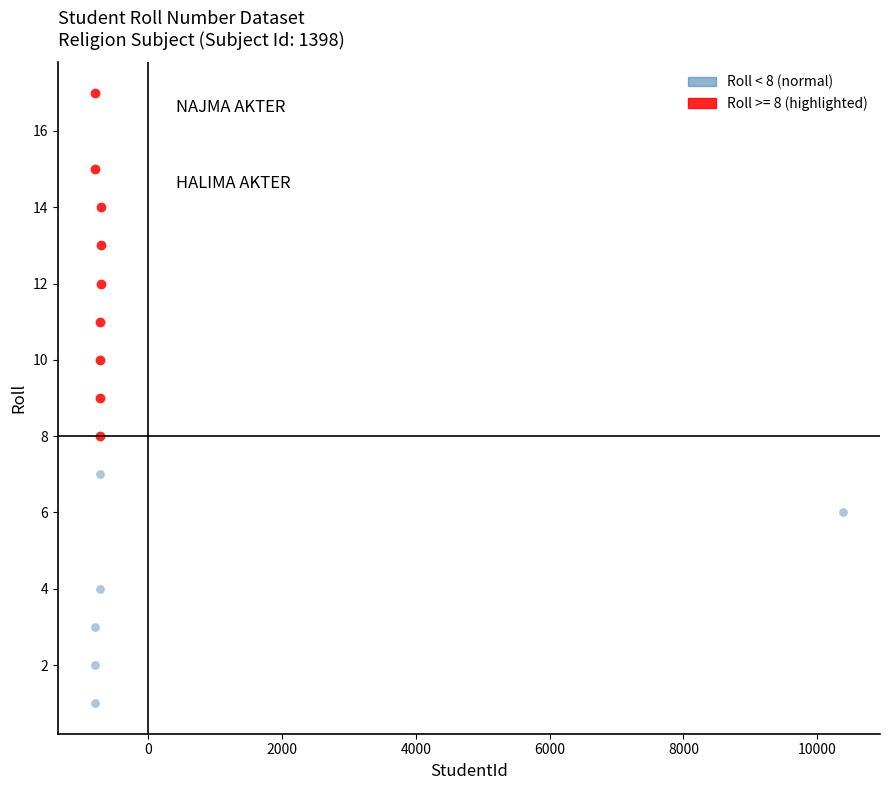

Which series reaches the minimum Y coordinate?

Roll < 8 (normal)